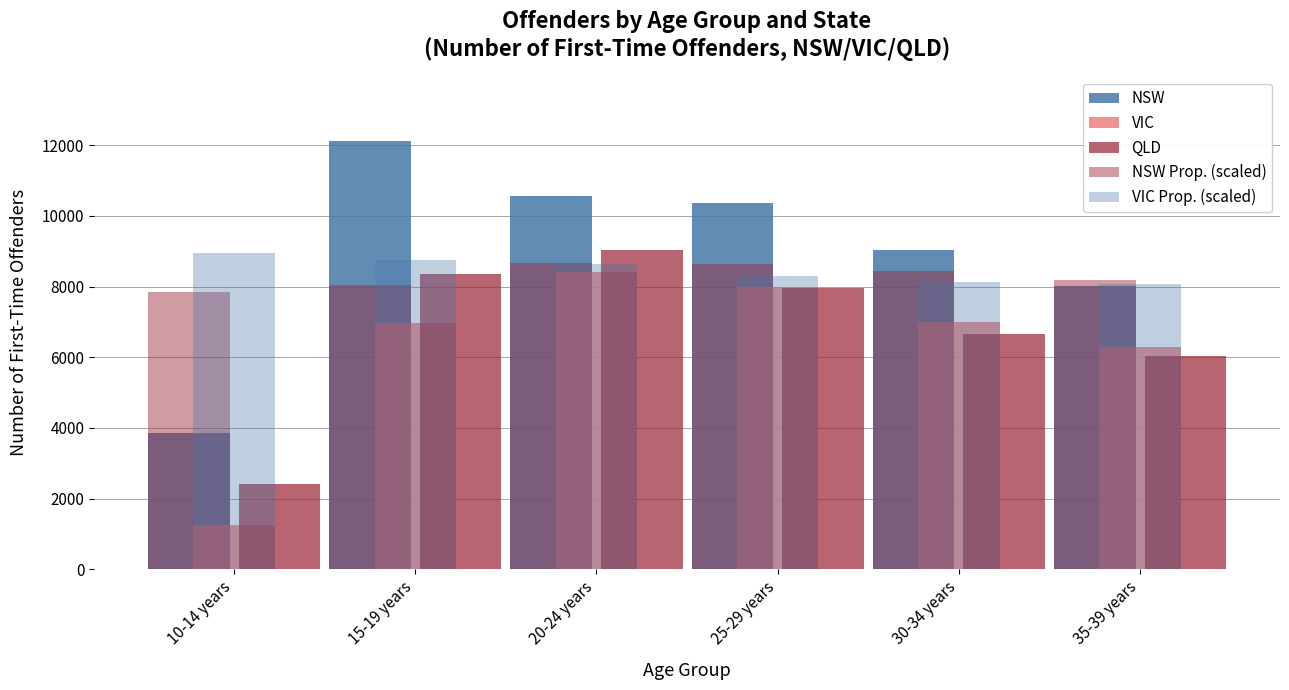

Is the value of QLD at 35-39 years greater than the value of NSW at 35-39 years?

No